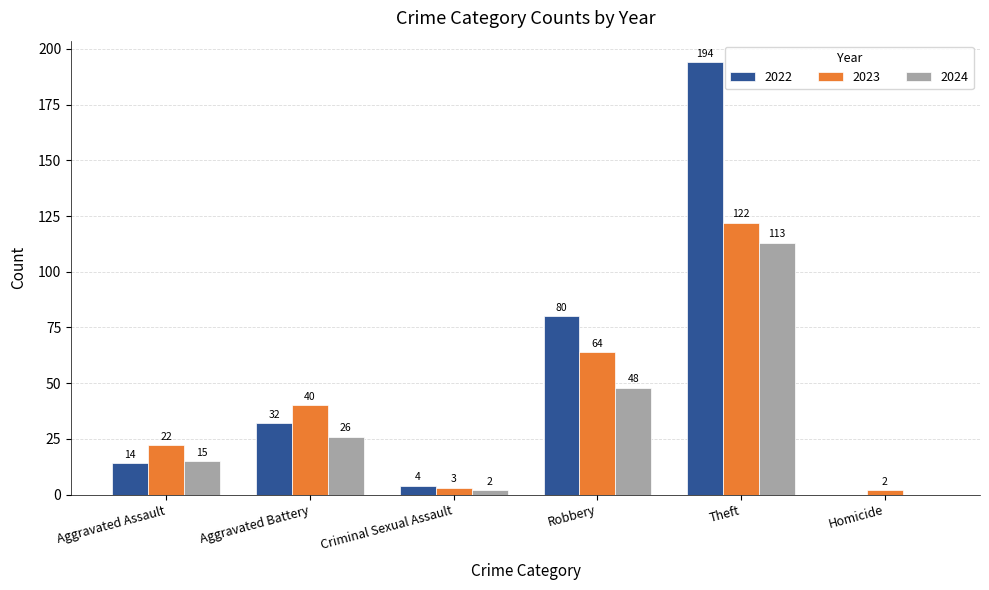

What is the maximum value shown in the chart?

194